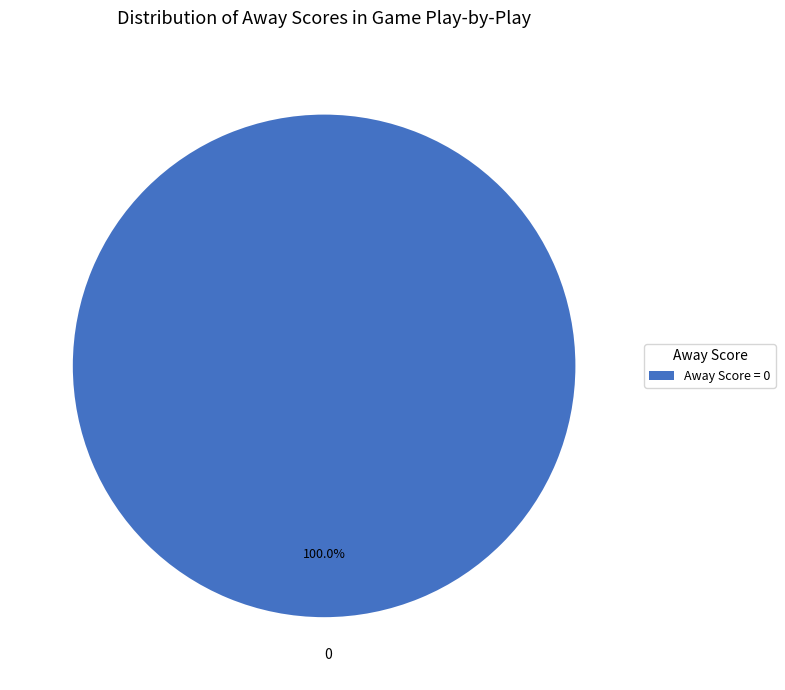

Count the number of slices in the pie.

1